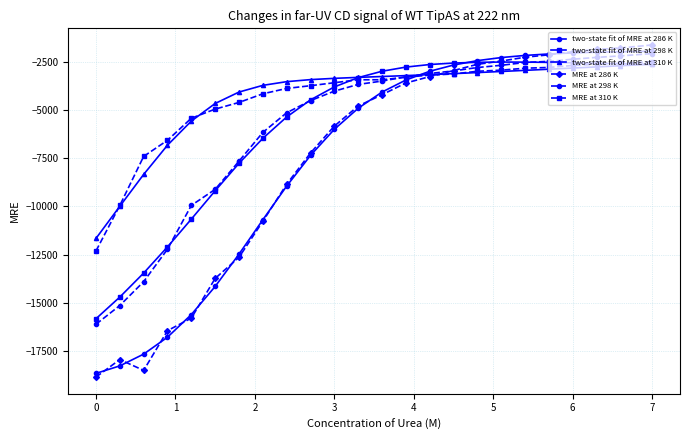

What is the smallest value displayed?

-18854.6